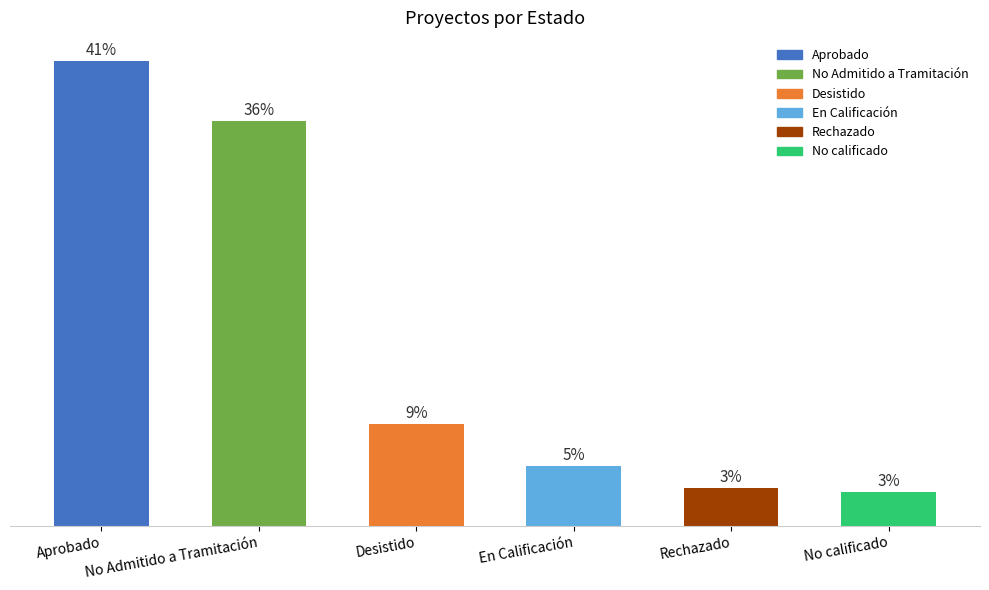

The chart shows a value of 109 at Aprobado. True or false?

True